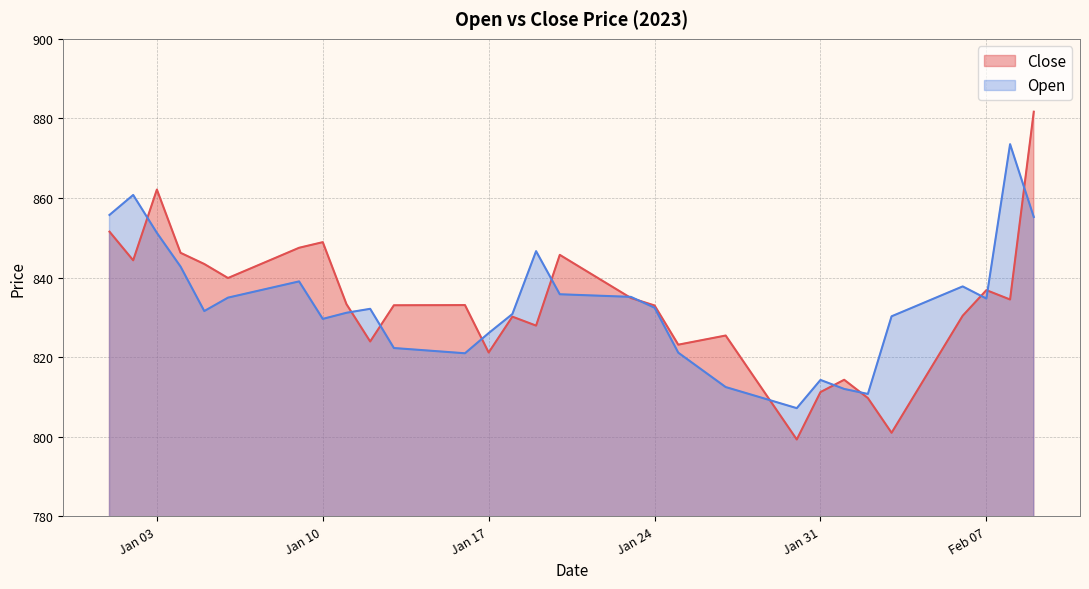

Which series has the widest spread of values?

Close